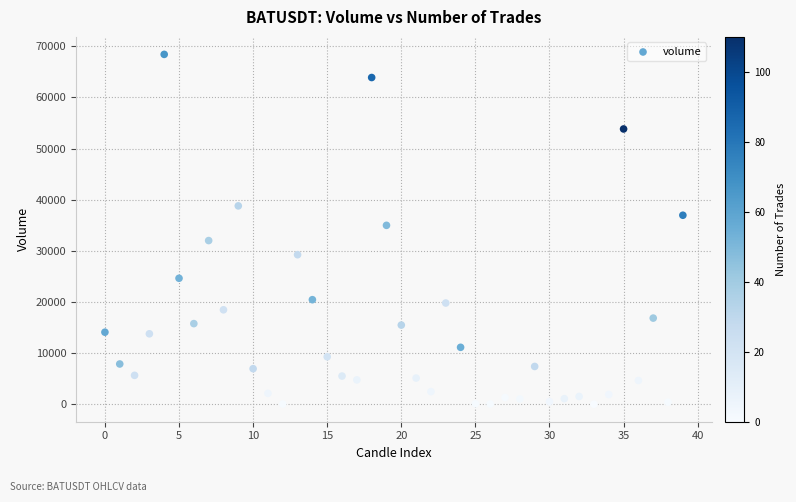

What Y value in the scatter plot is closest to 34203?

34978.7